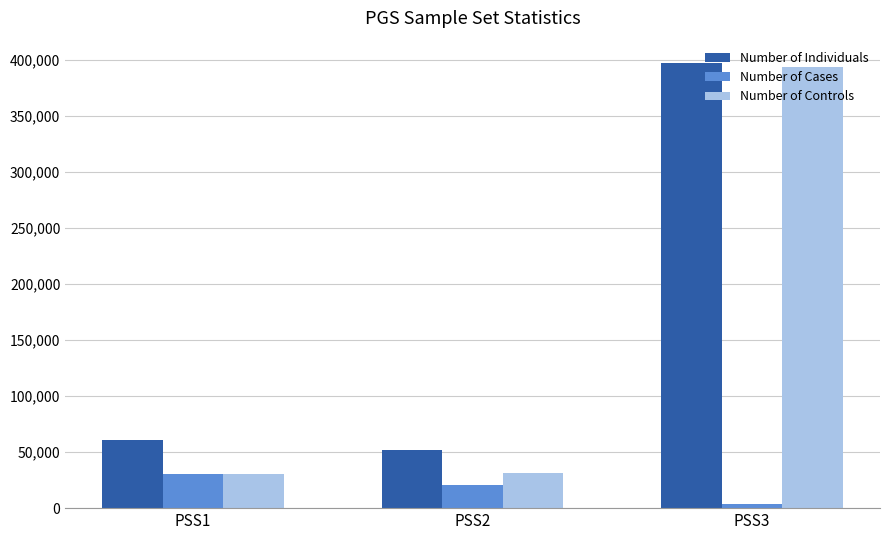

Which series has the largest total across all categories?

Number of Individuals